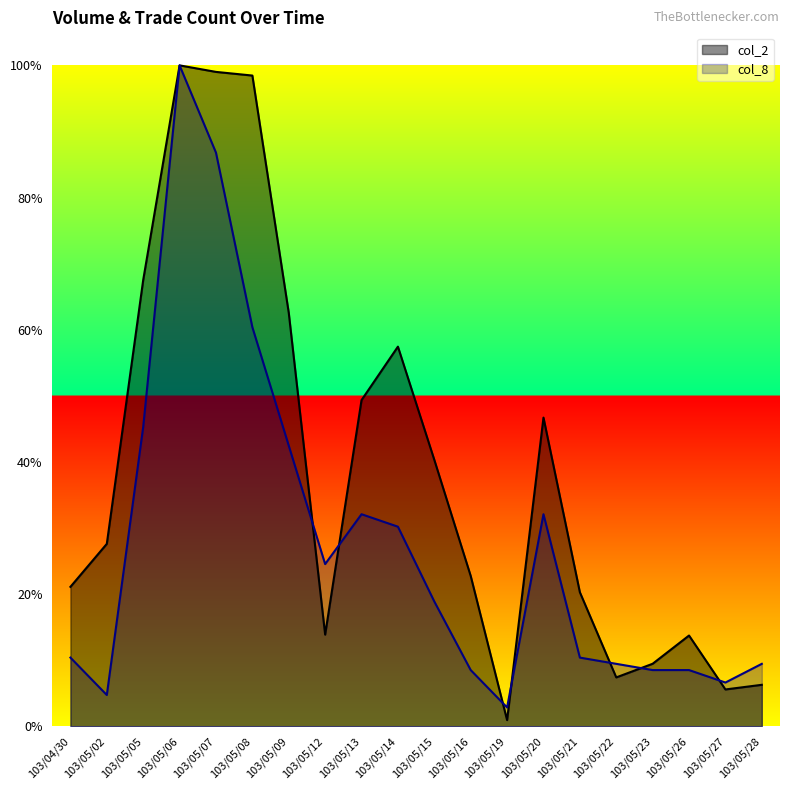

Reading left to right, transcribe all the data shown in this chart.

col_2: 0.2	0.3	0.7	1.0	1.0	1.0	0.6	0.1	0.5	0.6	0.4	0.2	0.0	0.5	0.2	0.1	0.1	0.1	0.1	0.1
col_8: 0.1	0.0	0.5	1.0	0.9	0.6	0.4	0.2	0.3	0.3	0.2	0.1	0.0	0.3	0.1	0.1	0.1	0.1	0.1	0.1